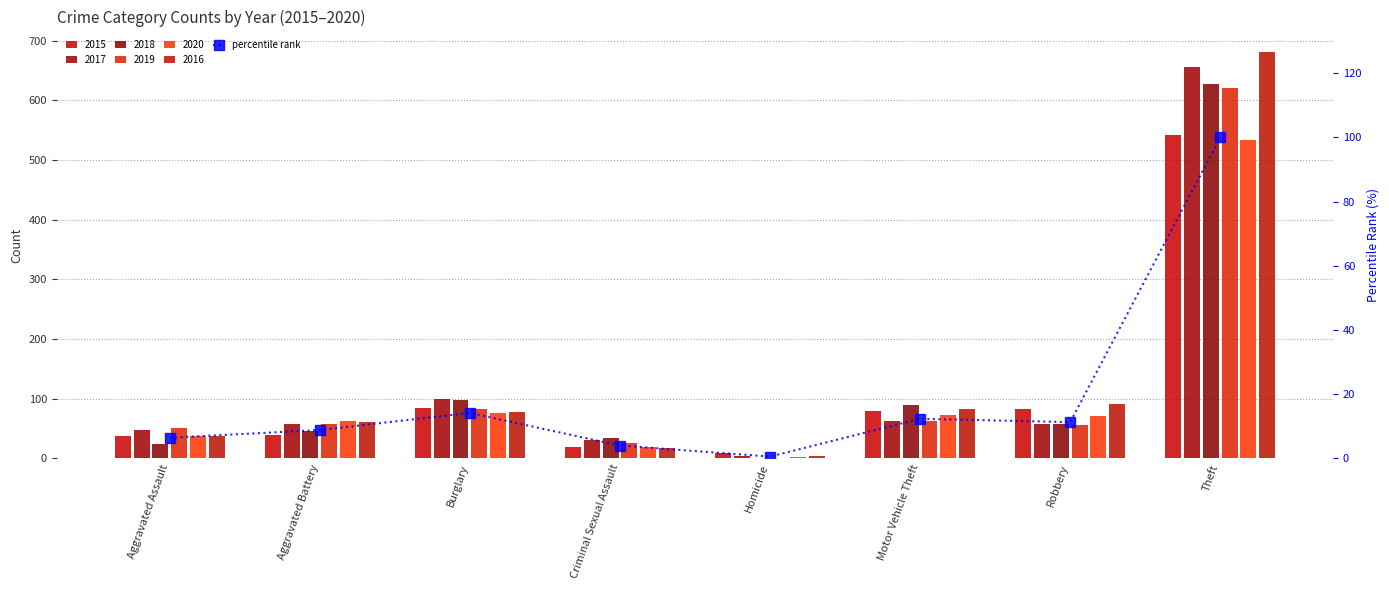

Which category has the highest value across all series?

Theft